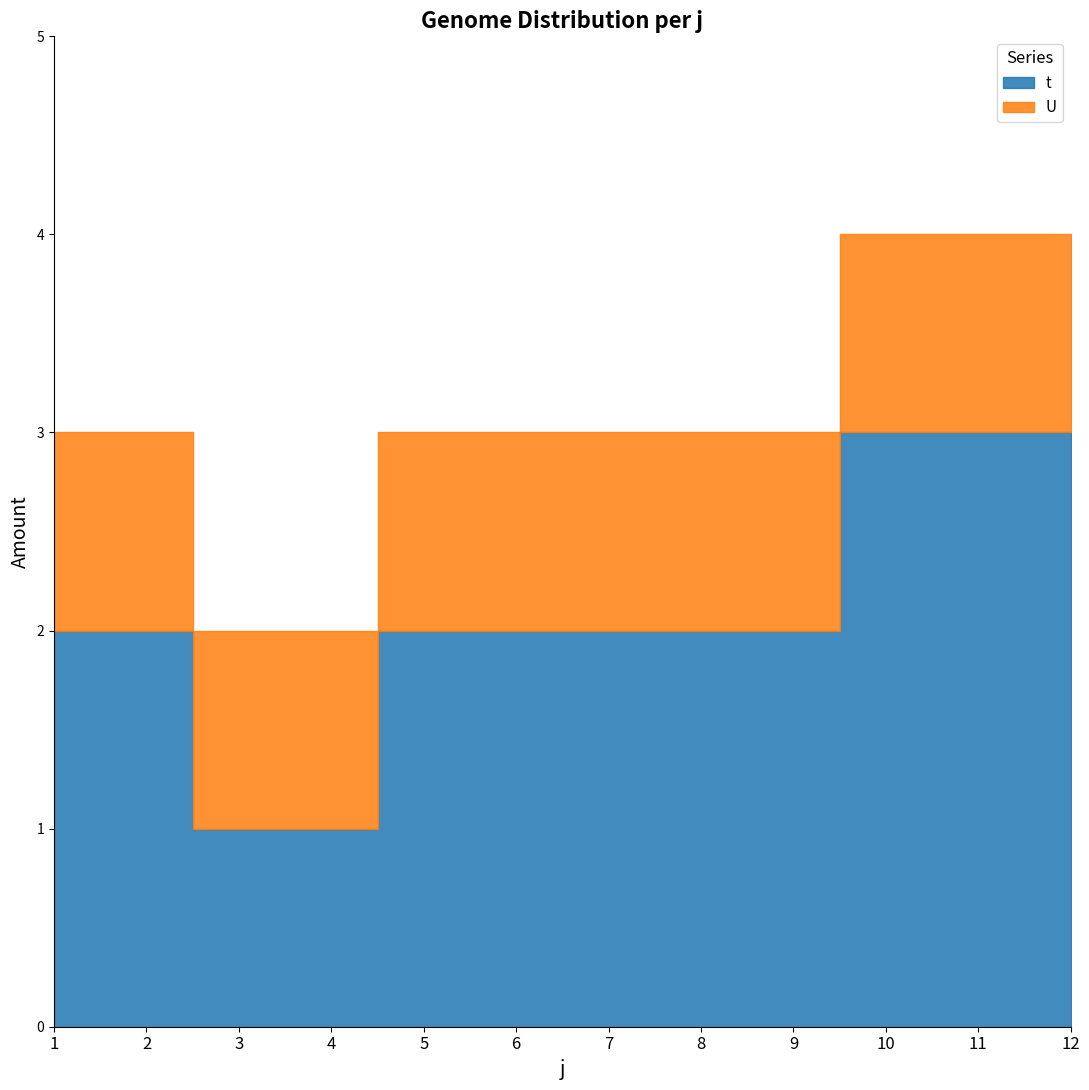

What is the sum of all t values?

25